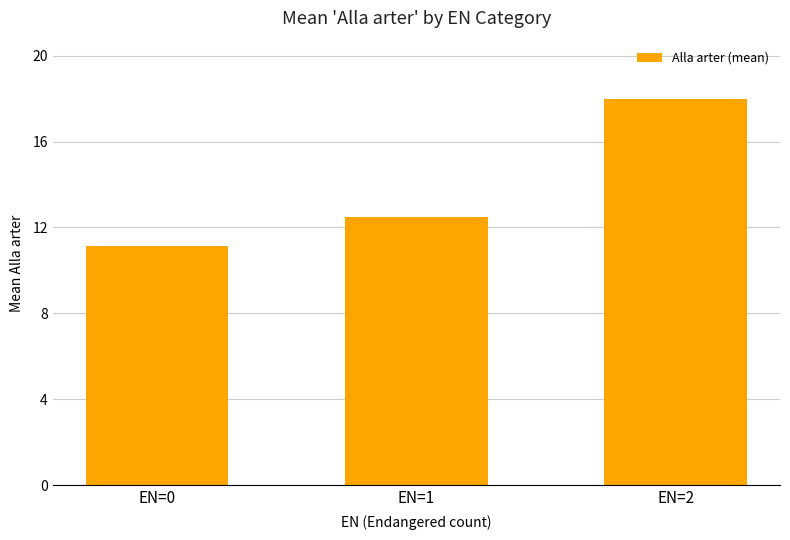

What is the ratio of the value at EN=0 to the value at EN=2?

0.6